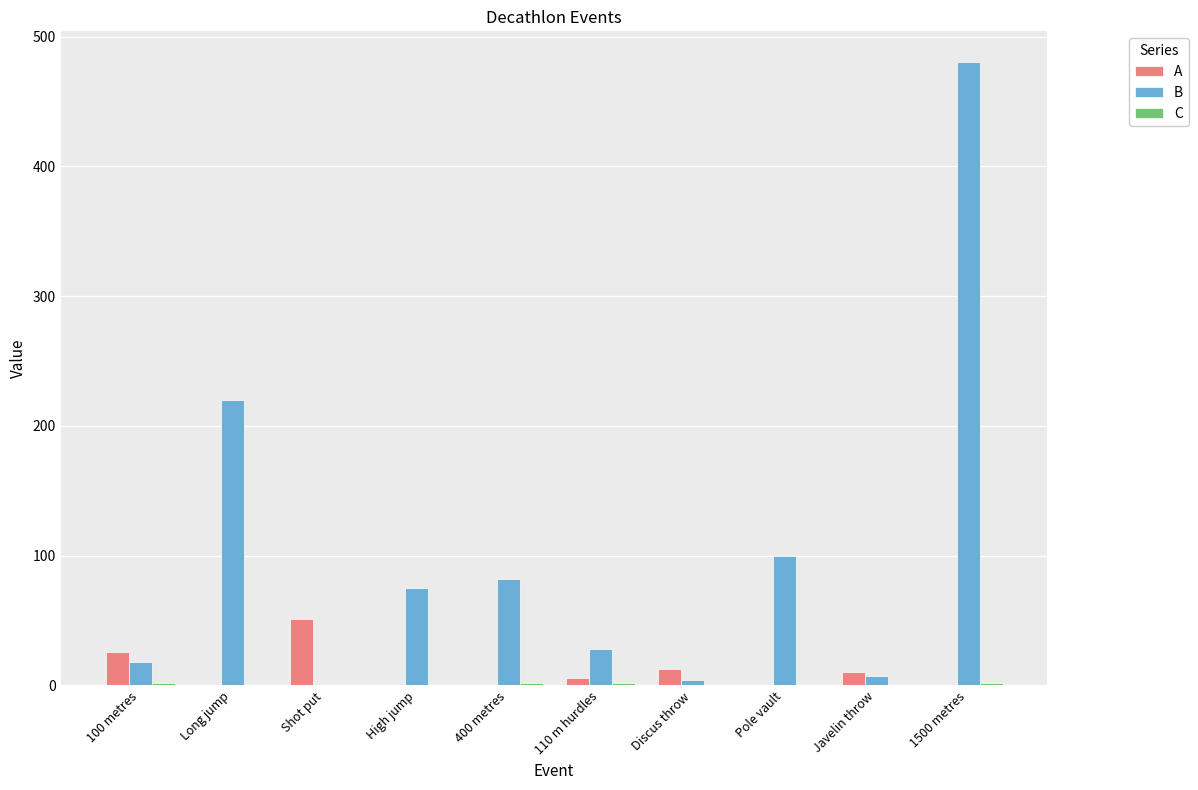

How many groups of bars are there?

10